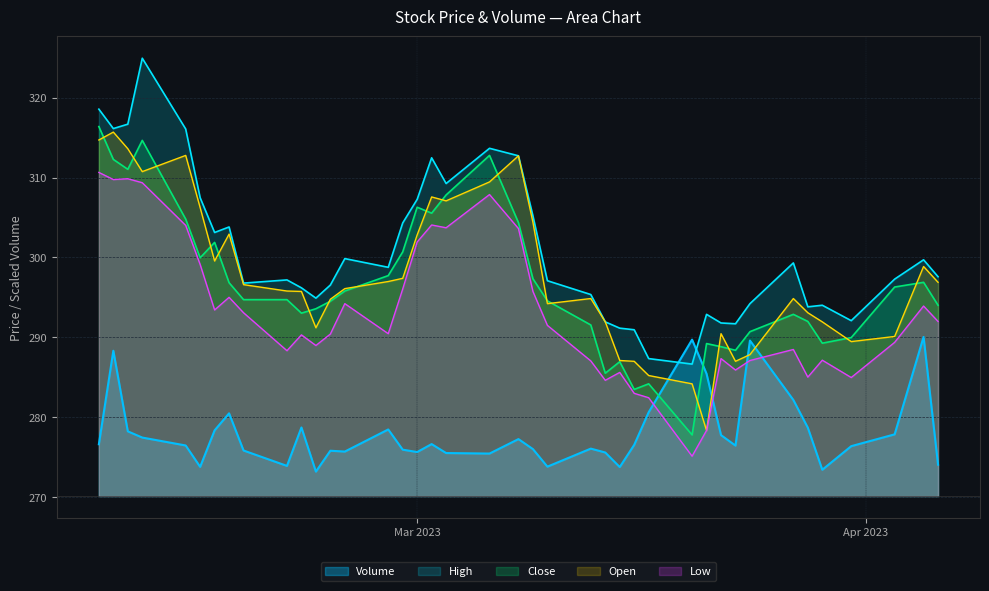

Rank the series by their maximum value, from highest to lowest.

High, Close, Open, Low, Volume